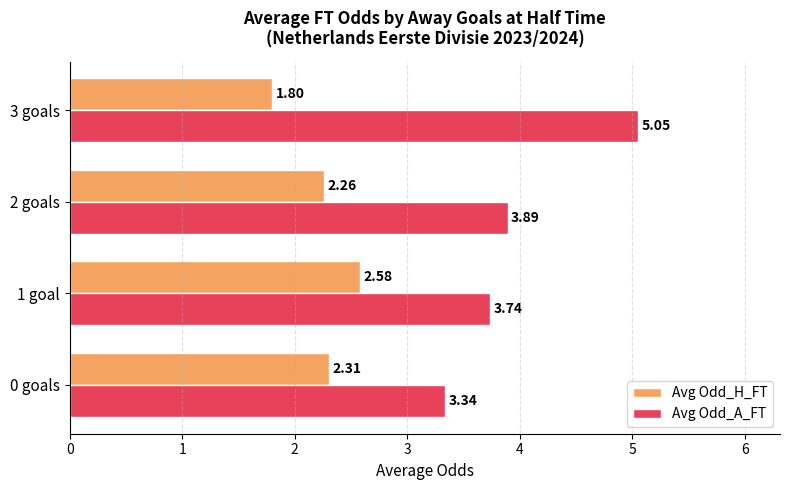

What is the spread (max minus min) of values at 2 goals?

1.6